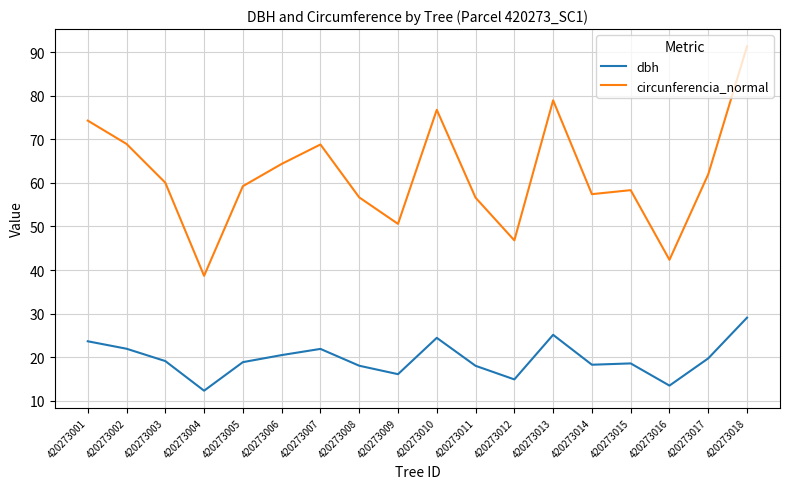

At which category does dbh reach its first local peak?

420273007